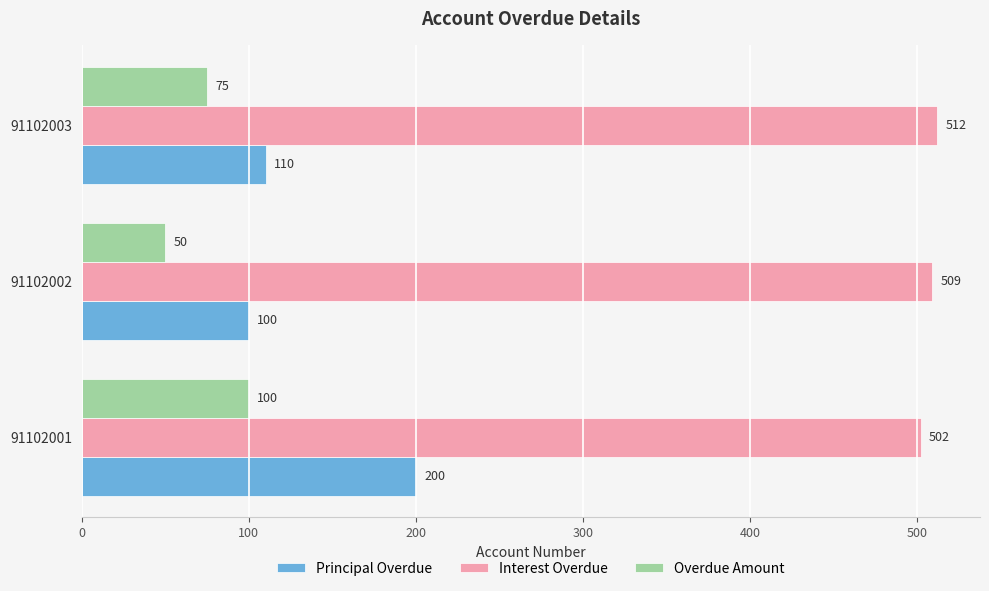

What are all the series names shown in the legend?

Principal Overdue, Interest Overdue, Overdue Amount